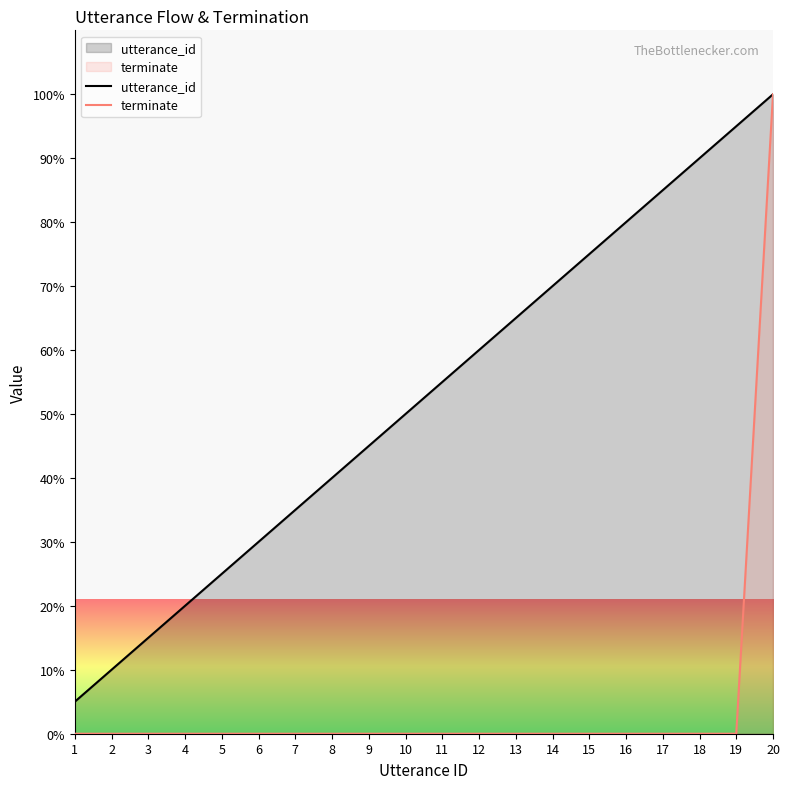

True or false: utterance_id and terminate cross at least once.

False